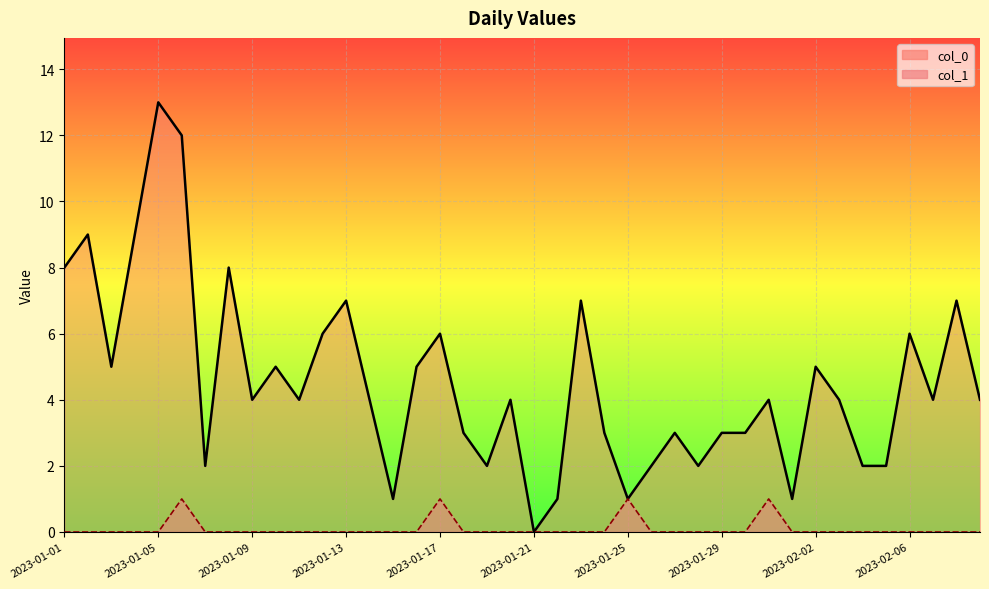

Reading left to right, list all the values displayed in this chart.

col_0 line: 8	9	5	9	13	12	2	8	4	5	4	6	7	4	1	5	6	3	2	4	0	1	7	3	1	2	3	2	3	3	4	1	5	4	2	2	6	4	7	4
col_1 line: 0	0	0	0	0	1	0	0	0	0	0	0	0	0	0	0	1	0	0	0	0	0	0	0	1	0	0	0	0	0	1	0	0	0	0	0	0	0	0	0